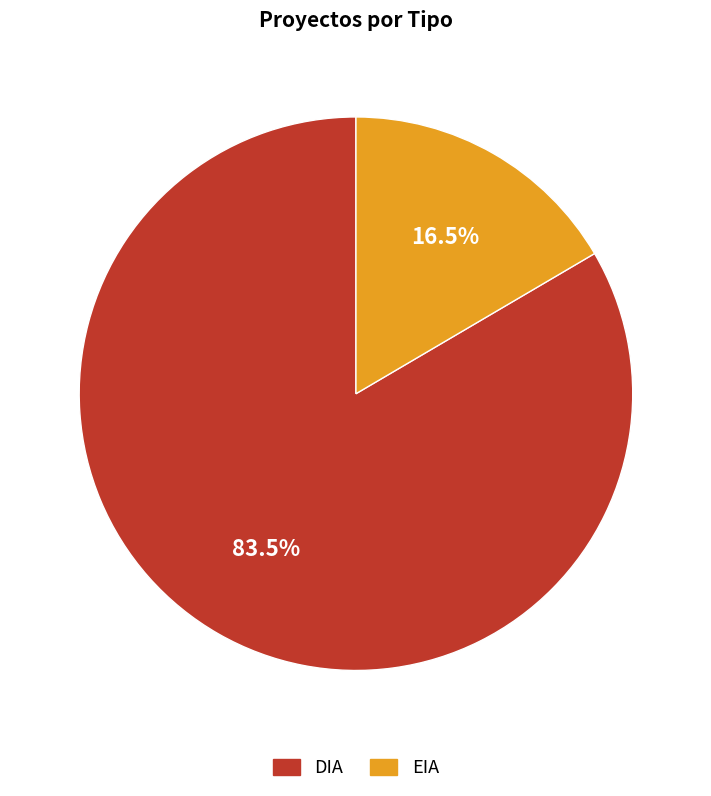

Do EIA and DIA together represent more than half of the pie?

Yes